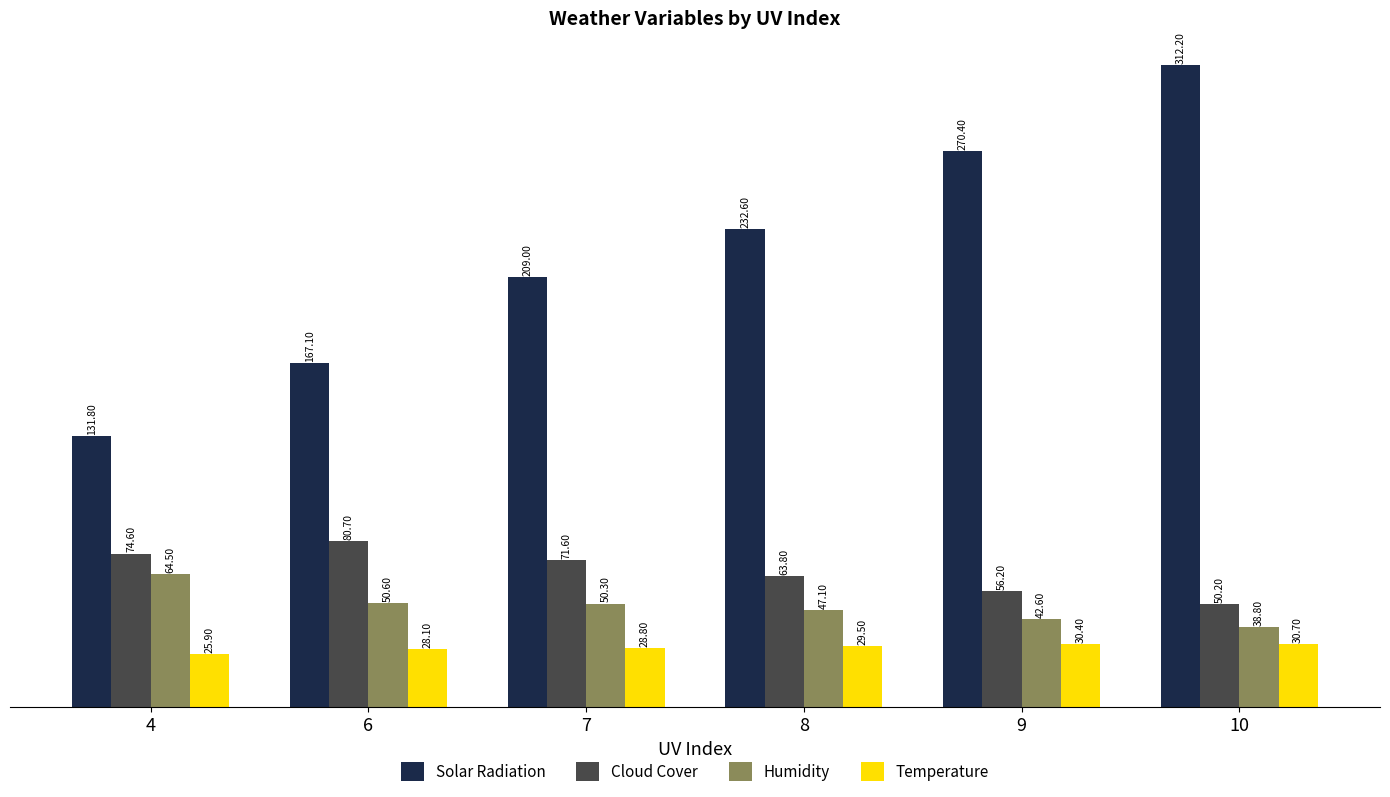

Which series has the largest range (max minus min)?

Solar Radiation